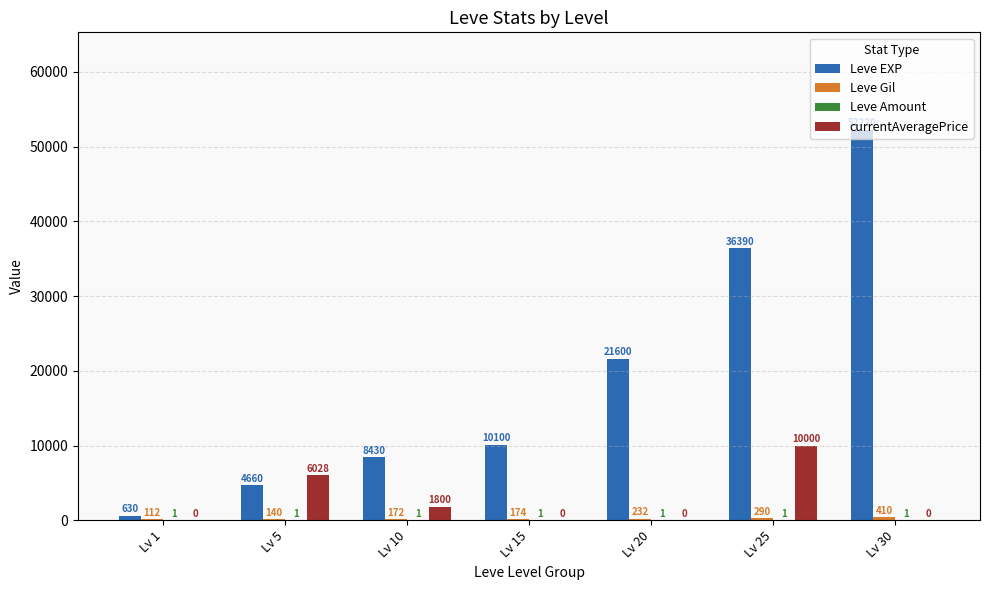

At which category is the sum across all series the highest?

Lv 30